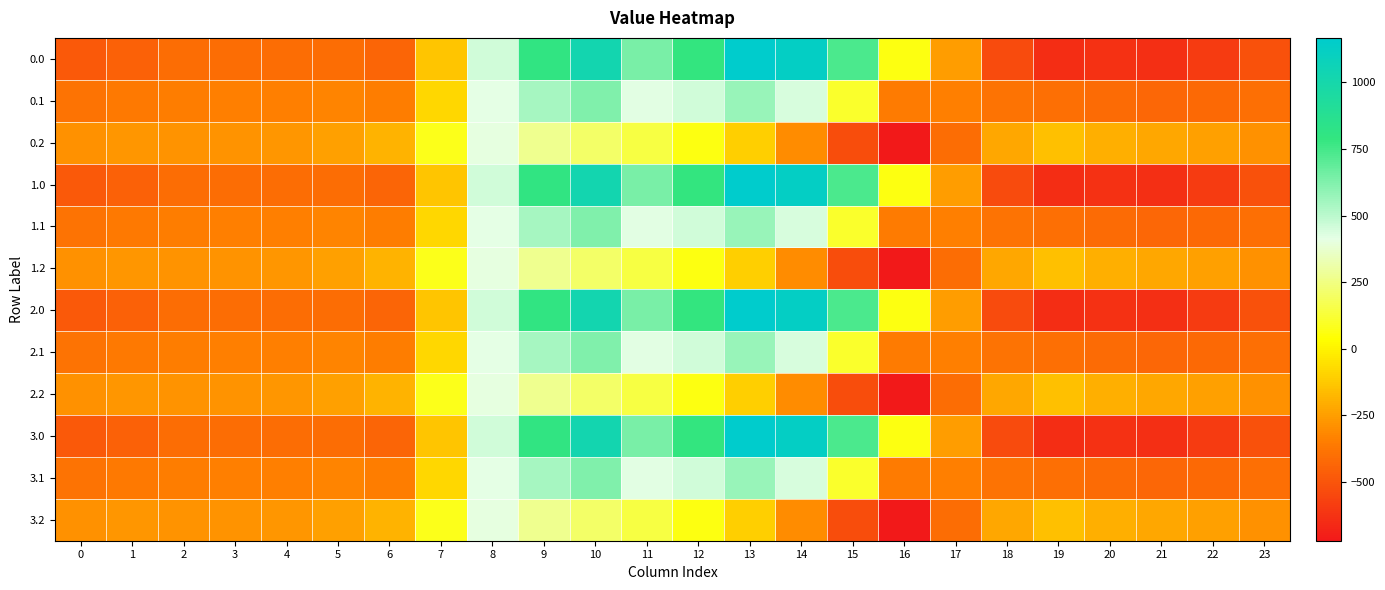

Count the number of data series in this chart.

12